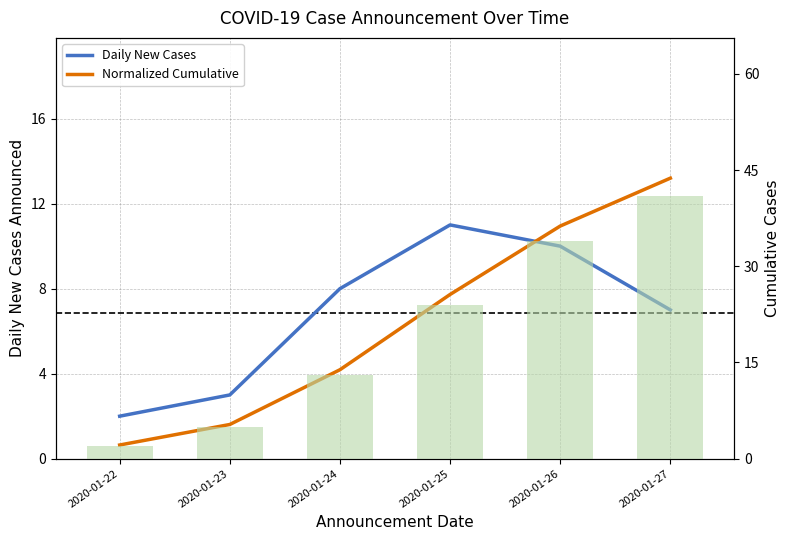

Is it true that Normalized Cumulative equals 10.9 at 2020-01-26?

True